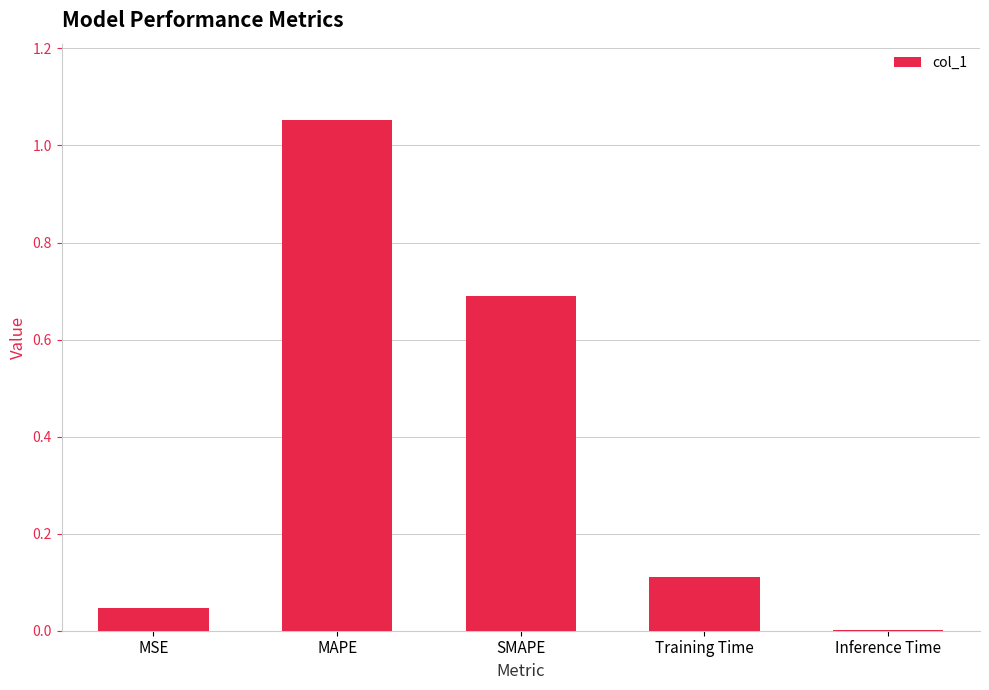

Is it true that the value at MSE is 0.1?

False